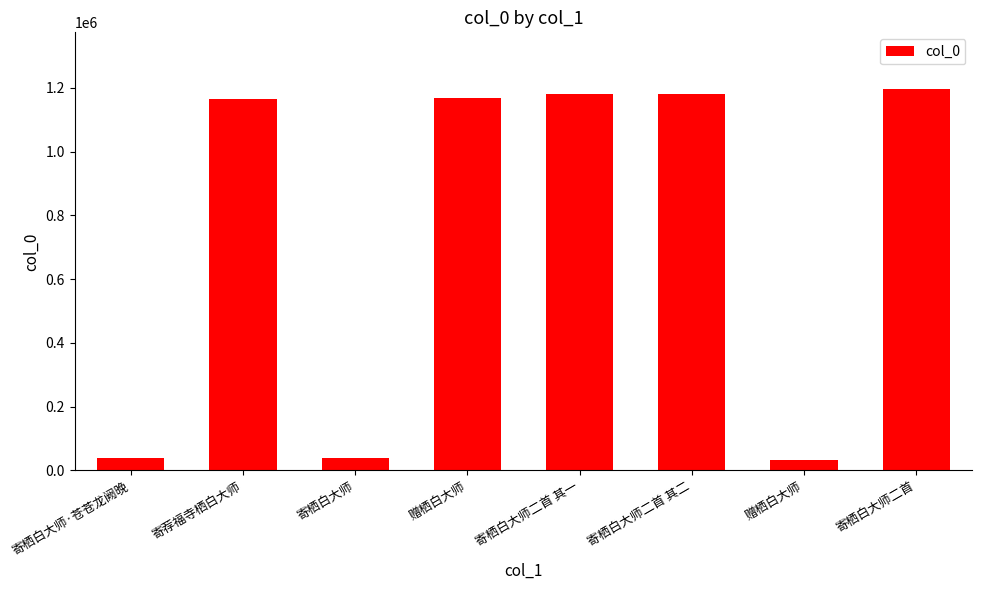

How many data points does each series have?

8